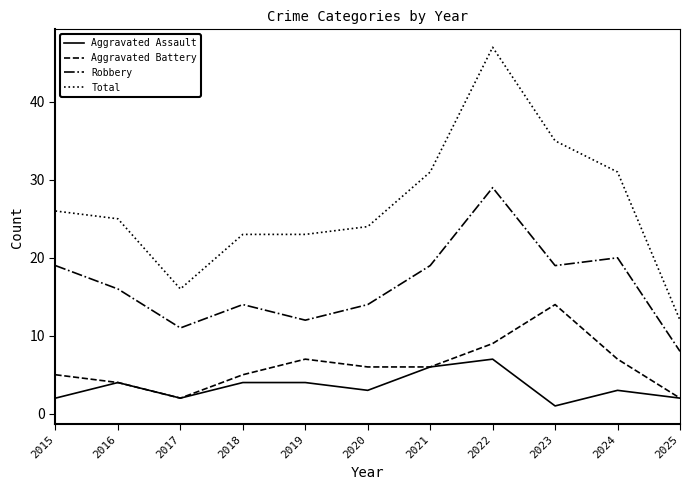

True or false: Aggravated Battery has more than 2 points higher than both neighbors.

False